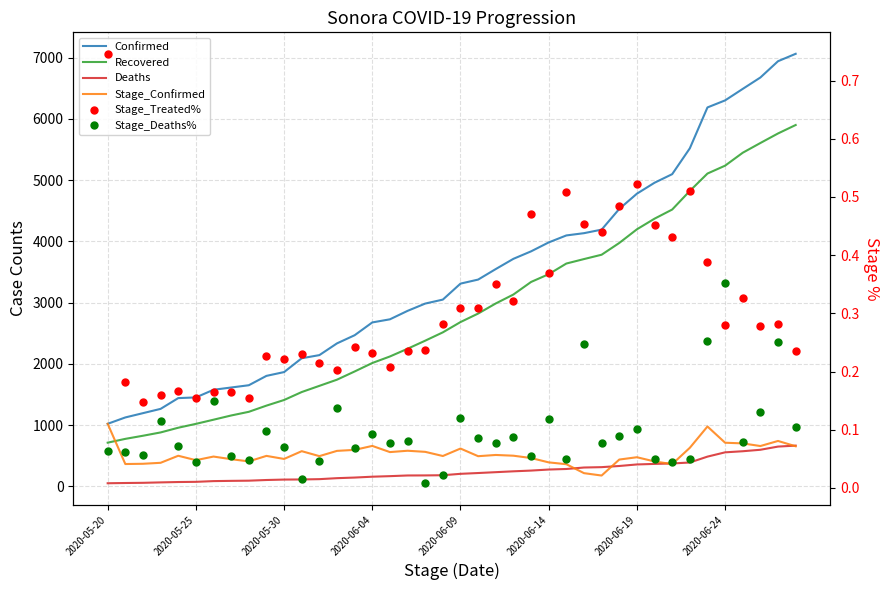

What is the difference between the second highest and second lowest values in the Stage_Treated% series?

0.4